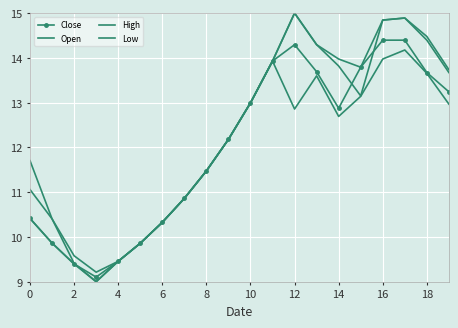

True or false: Low and Close cross at least once.

False